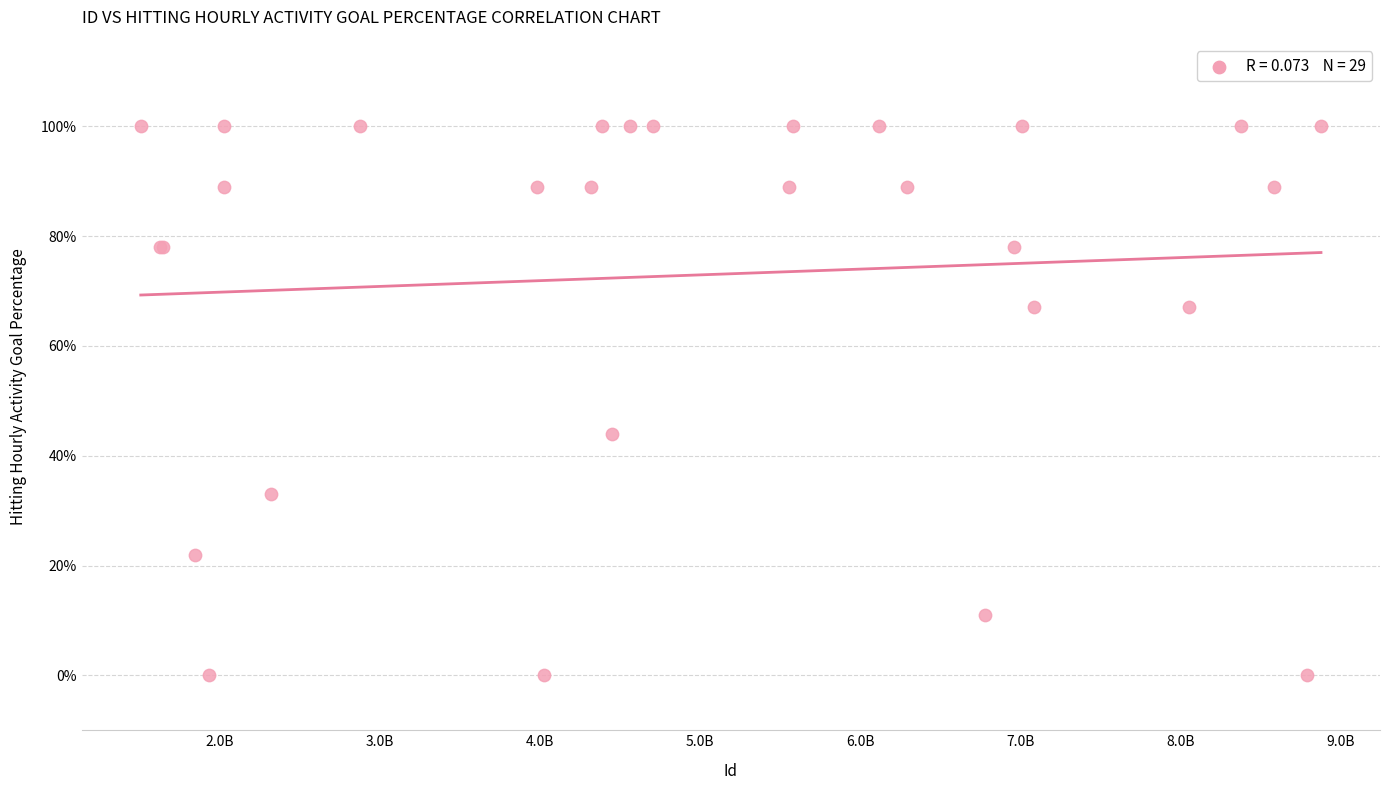

What Y value in the scatter plot is closest to 50?

44